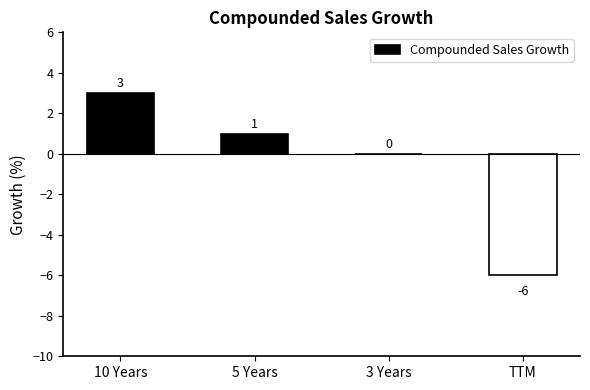

Count the number of data series in this chart.

1